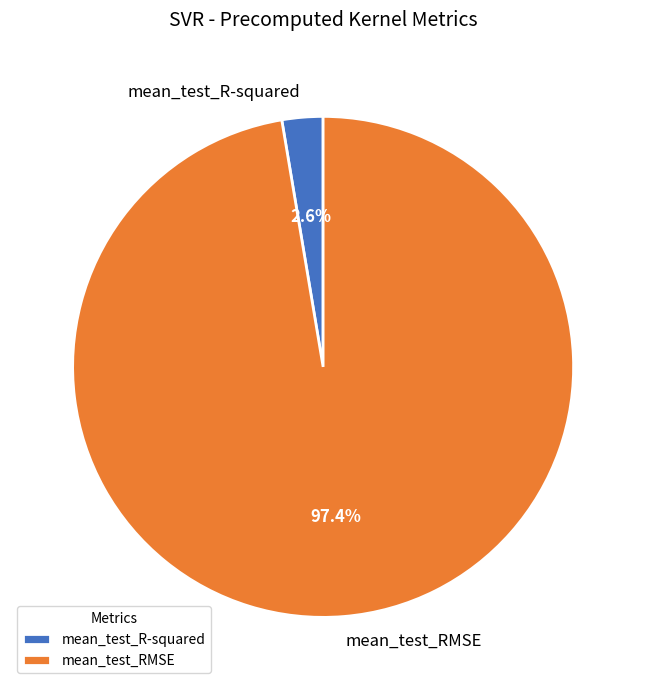

To the nearest percent, what percentage of the pie is mean_test_R-squared?

3%